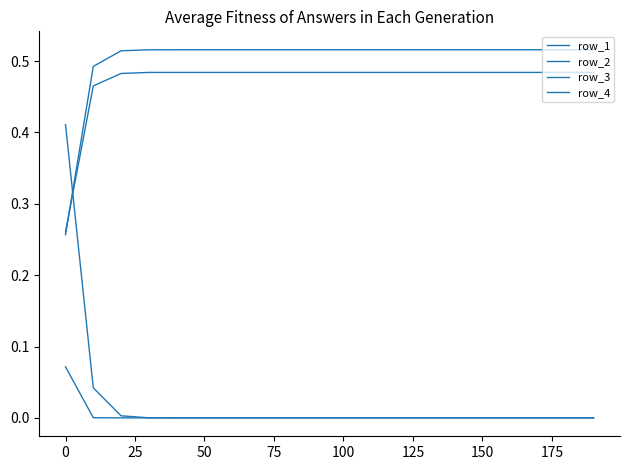

What is the difference between the maximum and minimum values in the row_3 series?

0.1